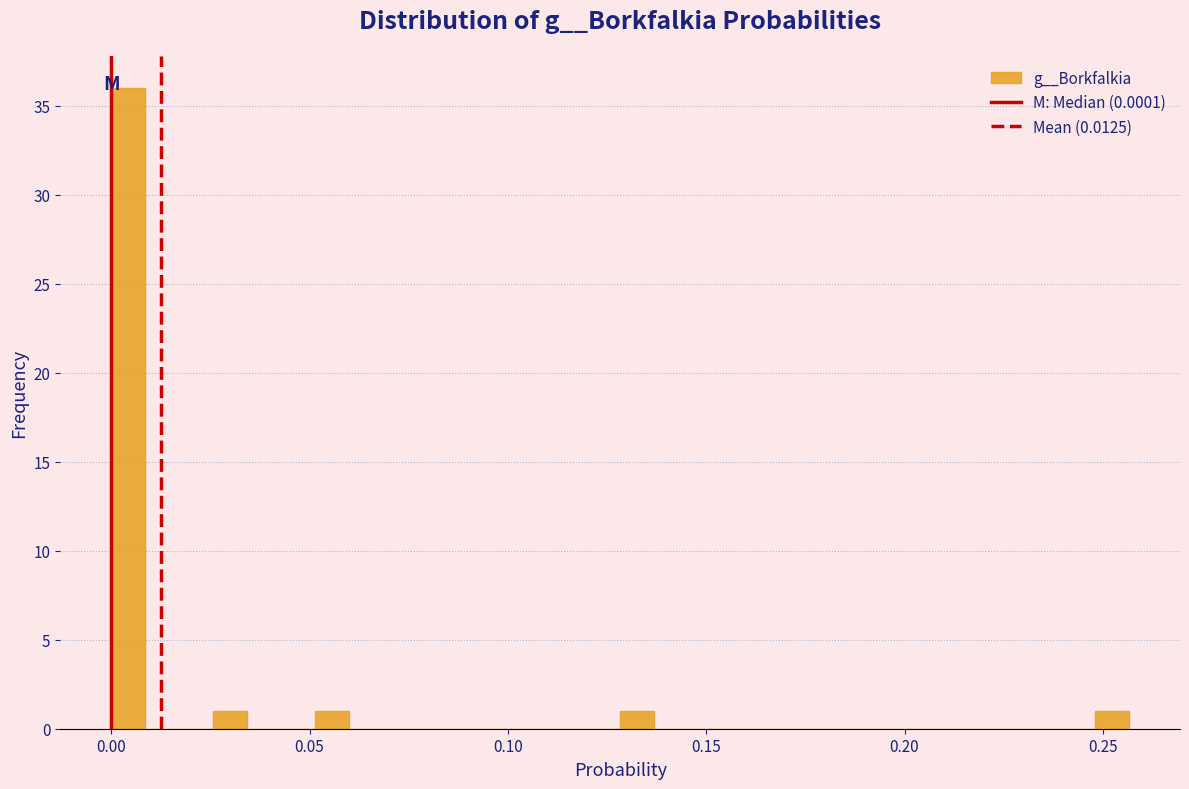

Around what value on the x-axis is the tallest bar? Give the approximate position of its centre, as read against the axis.

0.005